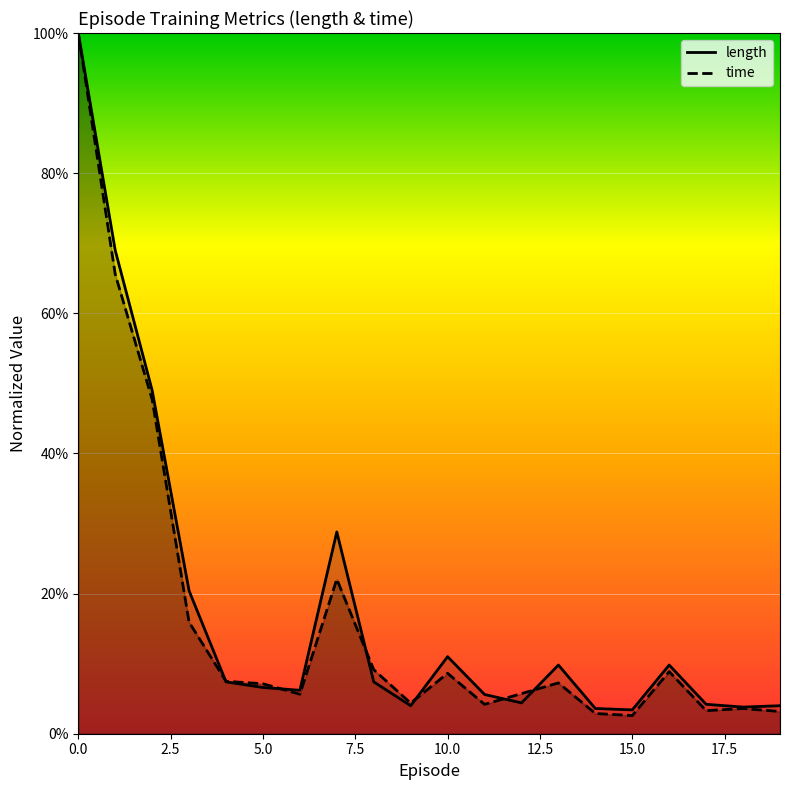

What is the value of the time point at the 7th from the left?

0.1